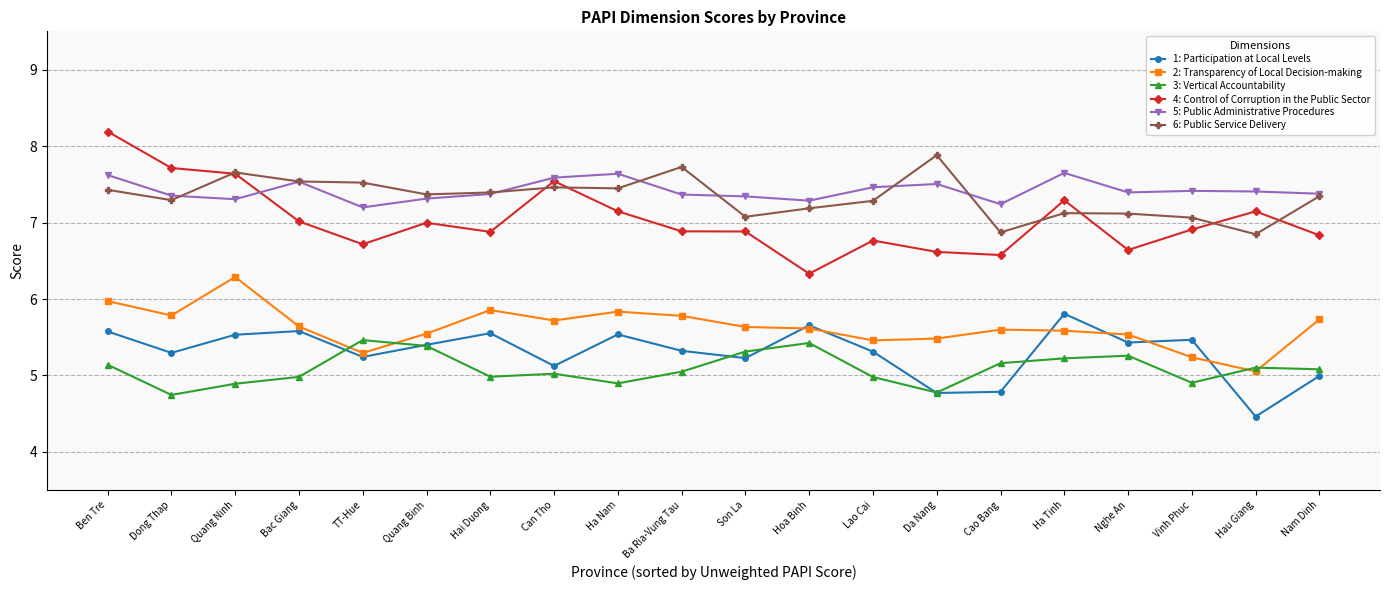

What is the difference between the highest and lowest values at Can Tho?

2.6